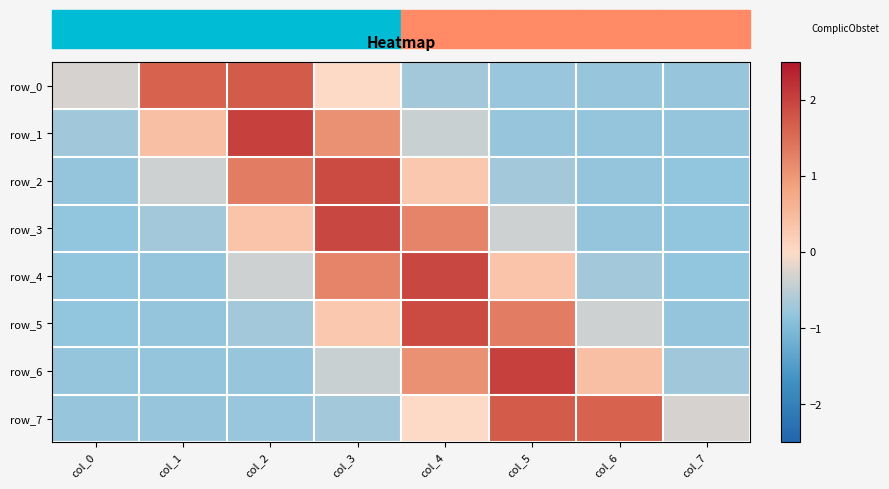

The value of row_1 at col_4 is -0.4. True or false?

True